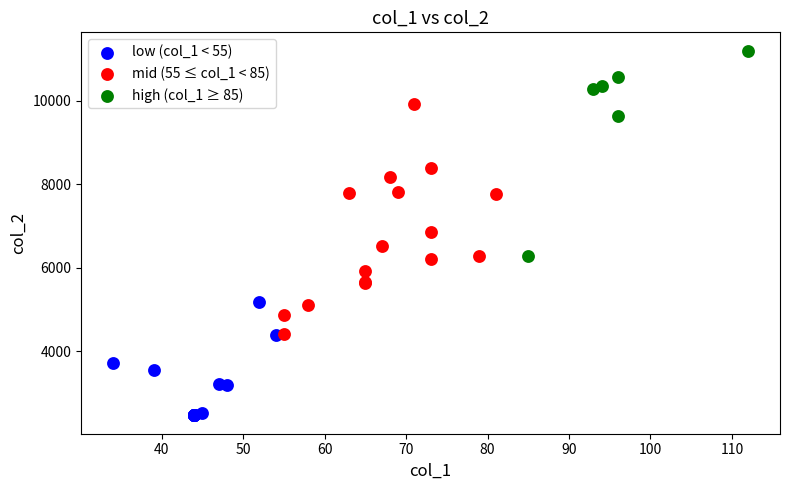

Which series reaches the maximum Y coordinate?

high (col_1 ≥ 85)